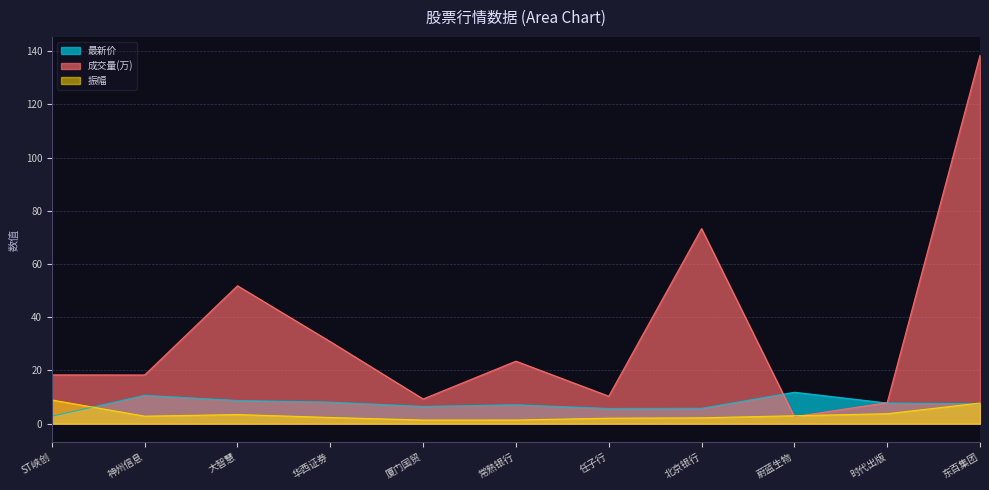

How many data points in 最新价 are above 7?

7